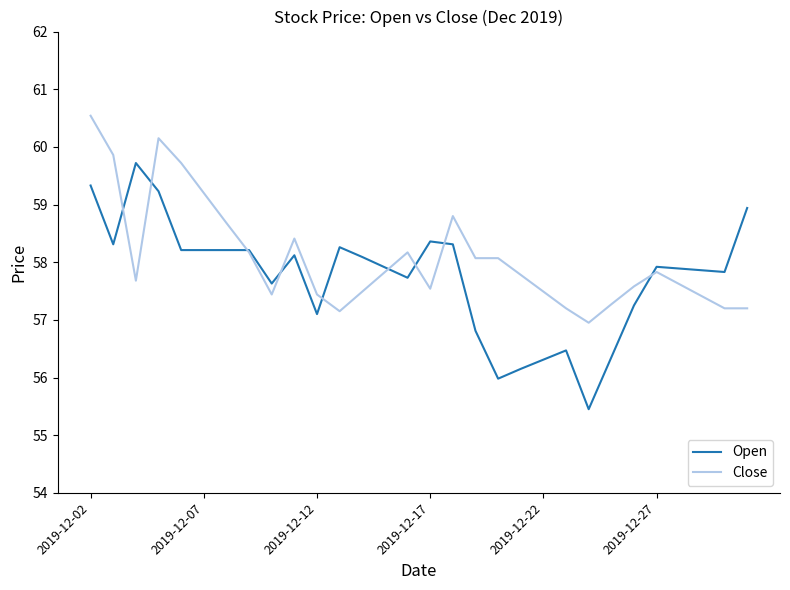

After their last crossing, which series has the higher values: Open or Close?

Open